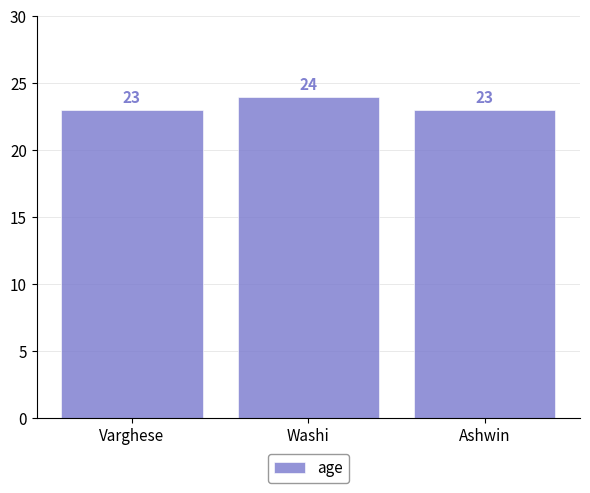

What is the change in value from Washi to Ashwin?

-1